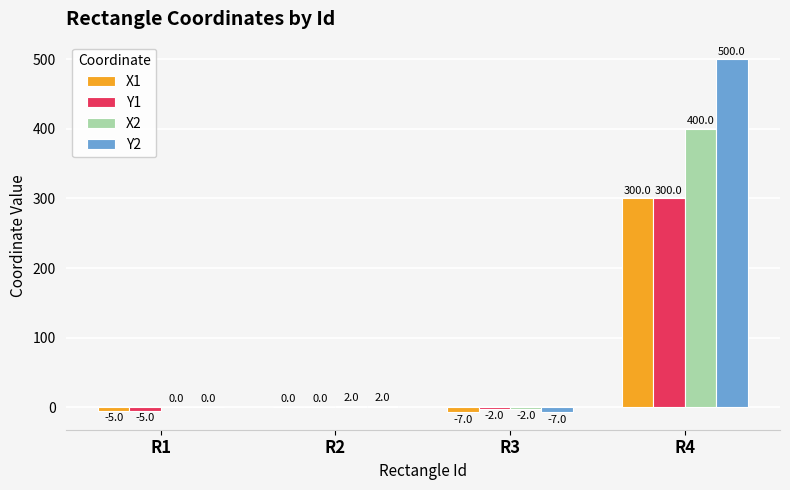

What are all the series names shown in the legend?

X1, Y1, X2, Y2